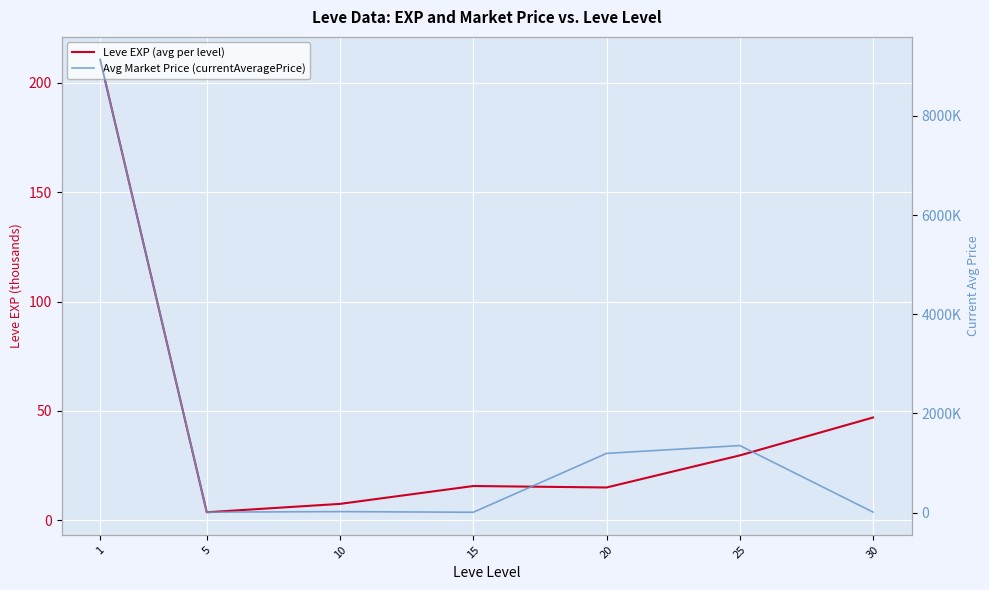

At which label is Avg Market Price (currentAveragePrice) closest to 4571230?

25